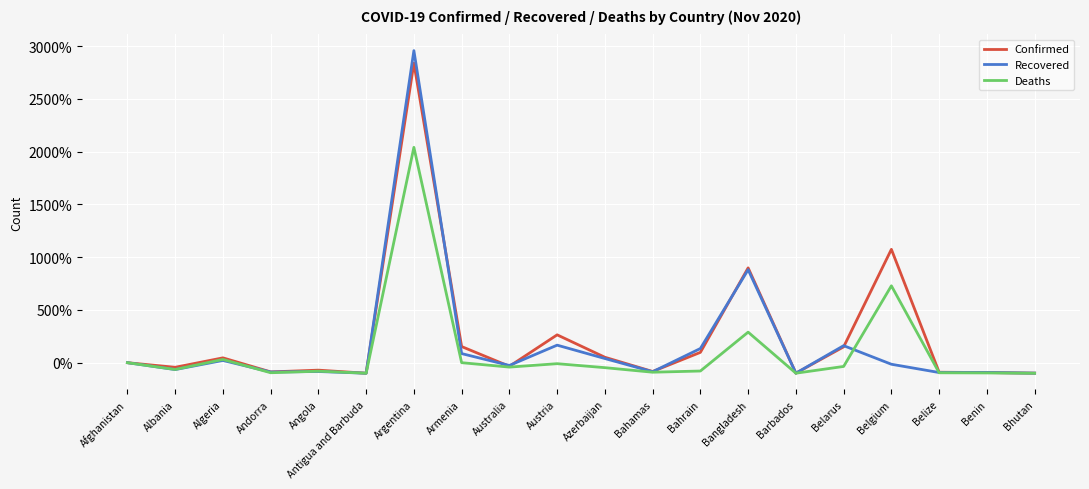

Which series has the widest spread of values?

Recovered